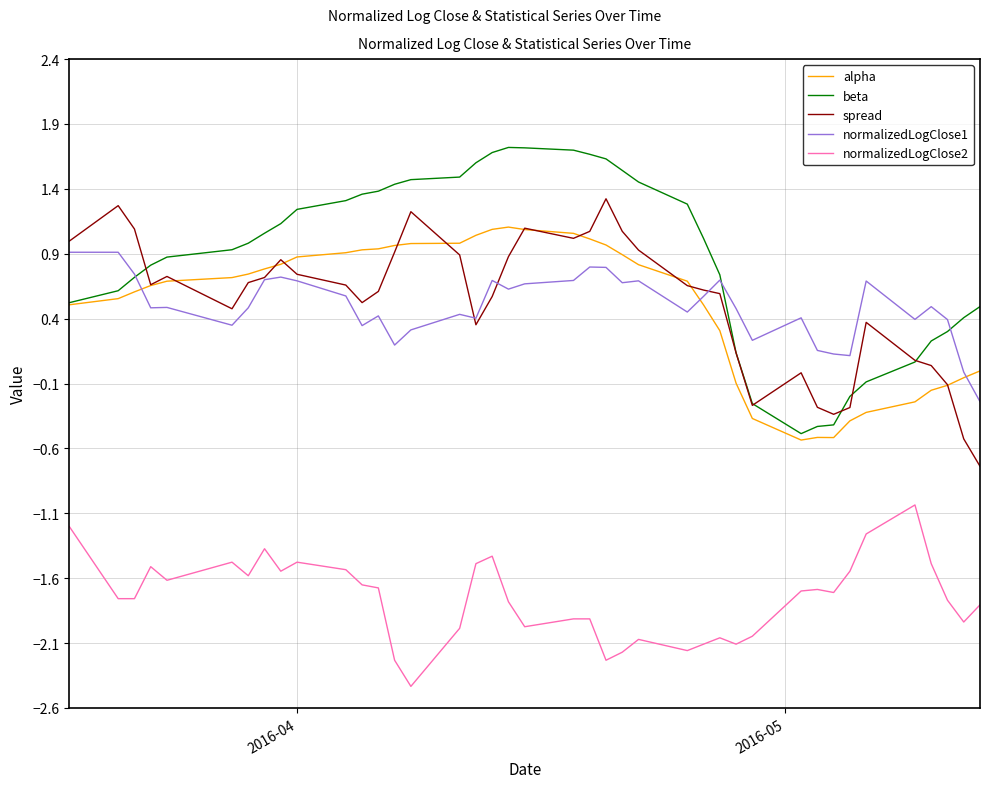

True or false: alpha and normalizedLogClose2 cross at least once.

False